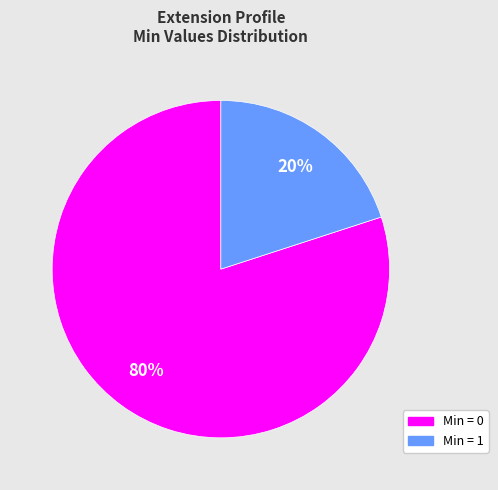

To the nearest percent, what is the average slice percentage?

50%